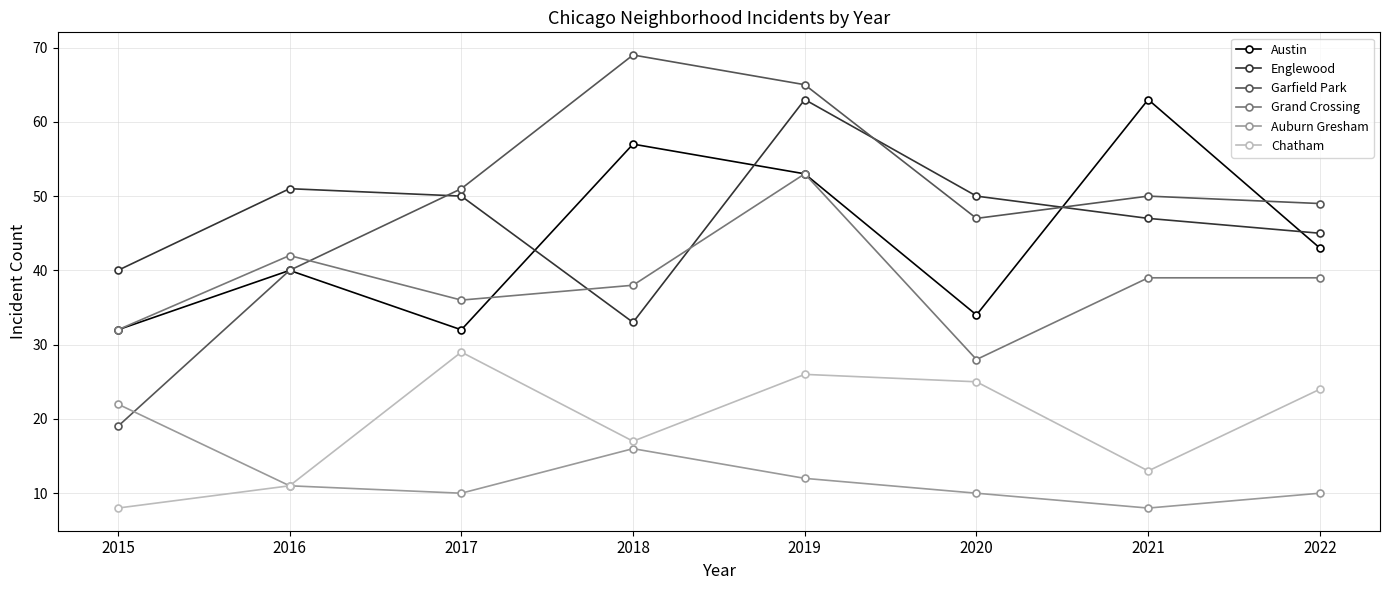

How many values in the Grand Crossing series are below 39?

4